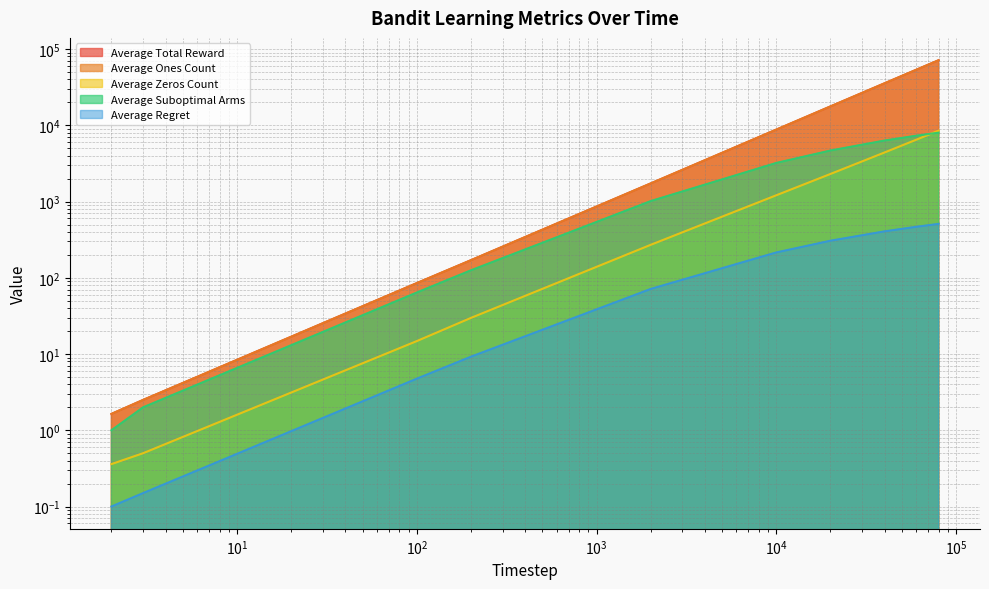

How many lines are shown in the chart?

5